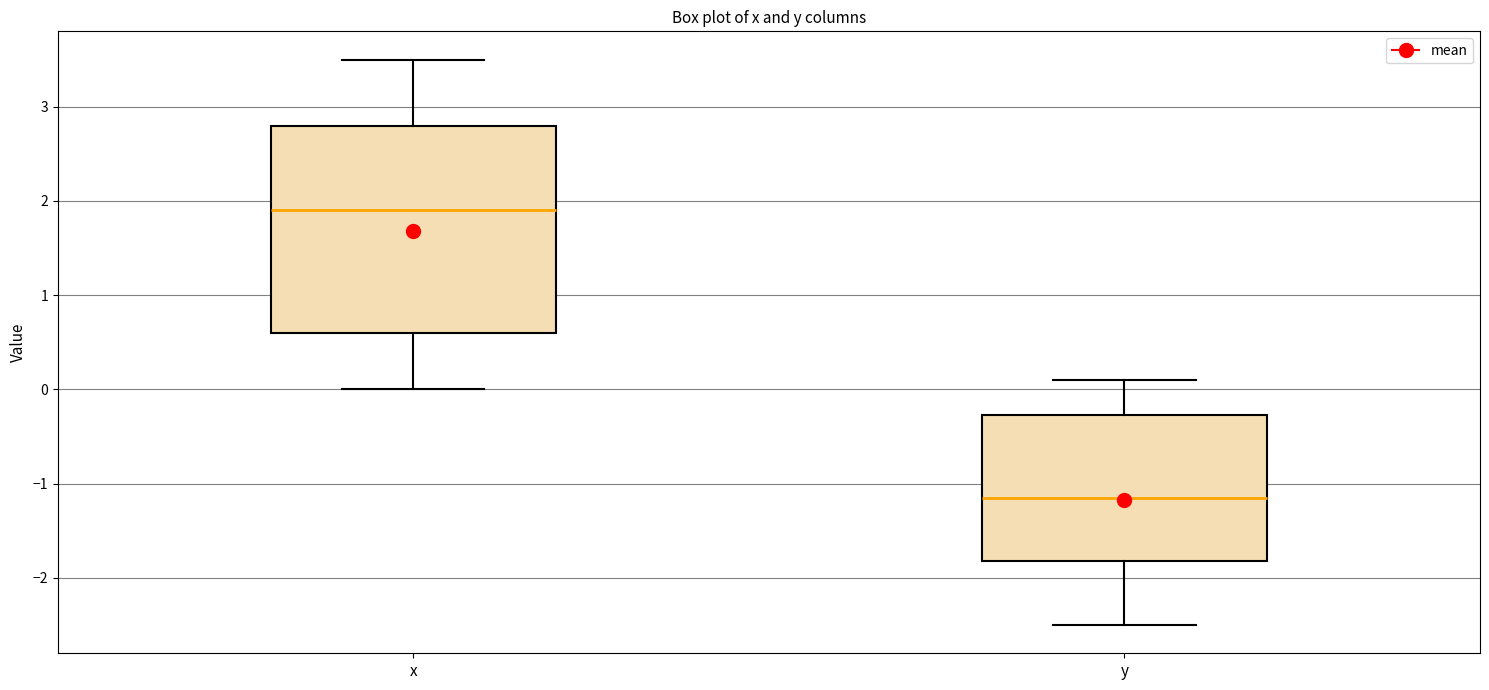

Which box is the tallest, from its lower edge to its upper edge?

x